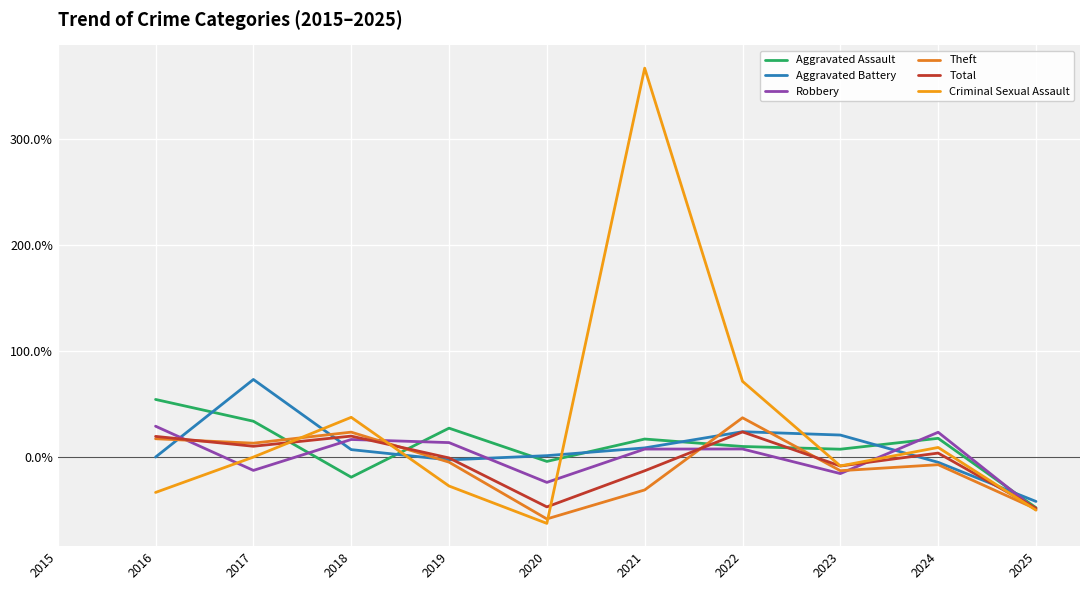

After their last crossing, which series has the higher values: Criminal Sexual Assault or Aggravated Assault?

Aggravated Assault